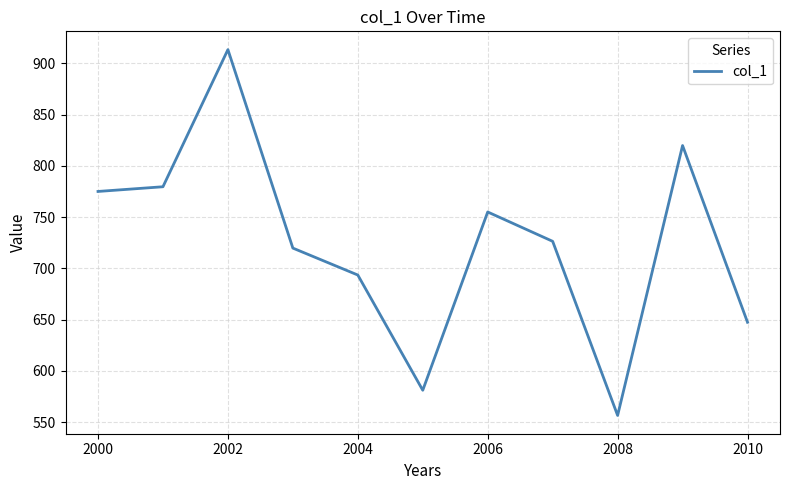

What is the difference between the maximum and minimum values?

357.0